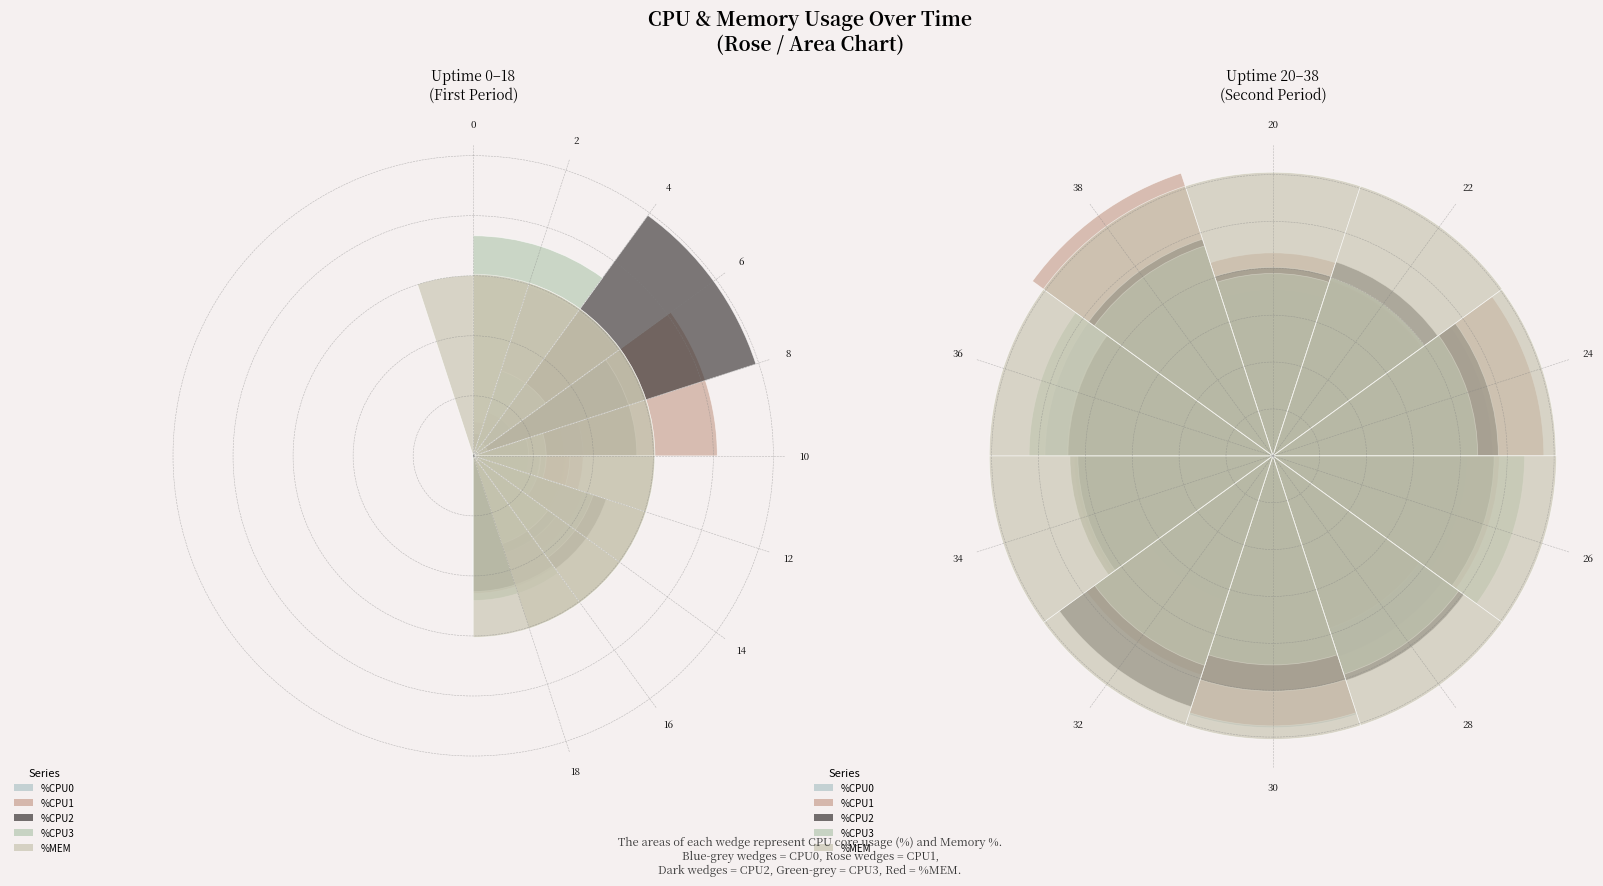

Reading right to left, what are all the values shown in this chart?

%CPU0: 39.8	48.6	42.4	32.6	58.0	45.1	41.5	46.9	39.1	35.5
%CPU1: 63.4	43.8	43.3	49.2	57.6	38.7	48.3	57.8	39.4	43.3
%CPU2: 48.6	43.7	41.6	56.3	50.2	50.4	47.2	48.1	43.5	40.2
%CPU3: 47.1	52.0	43.3	47.0	44.6	49.0	53.7	43.7	40.0	38.9
%MEM: 60.5	60.5	60.5	60.5	60.5	60.5	60.5	60.4	60.5	60.5